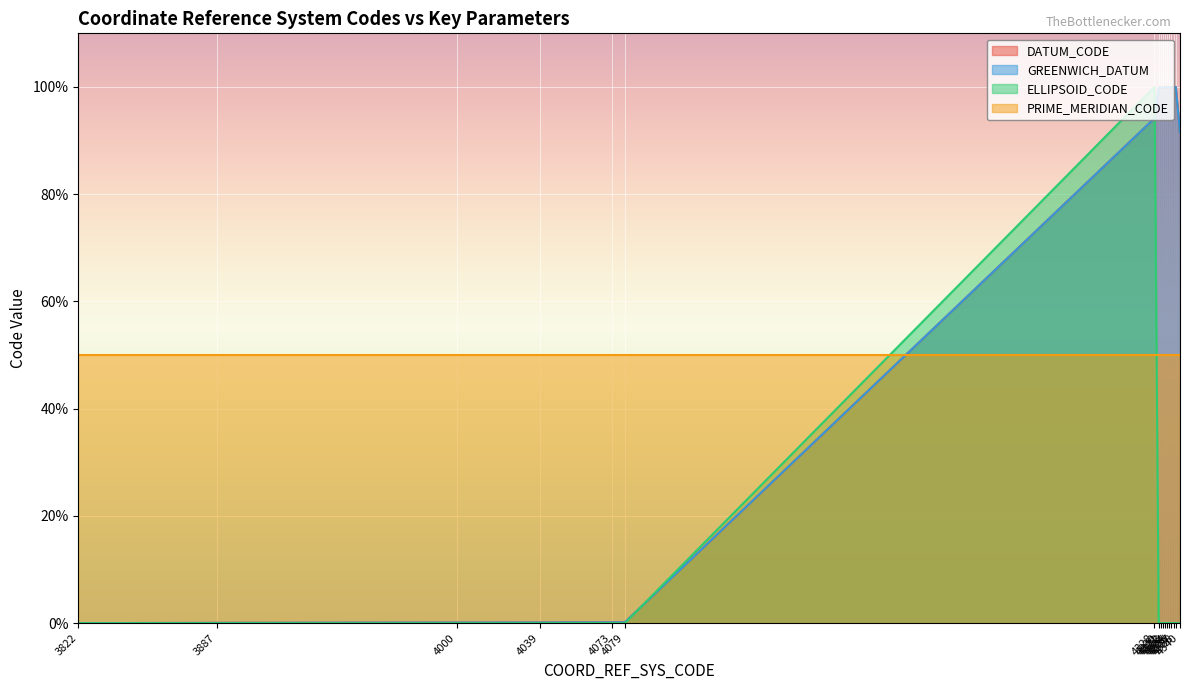

Does the chart display data point markers on the line(s)?

No